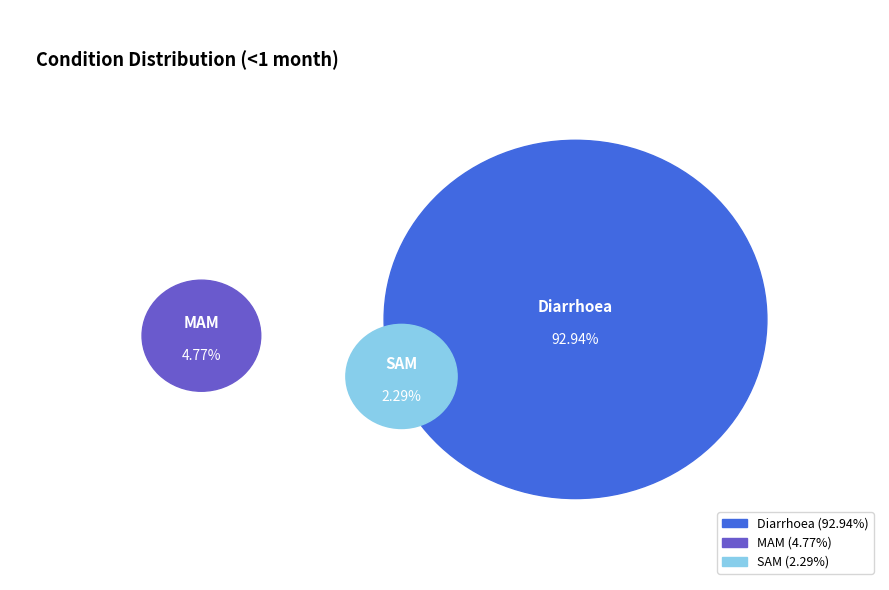

True or false: MAM accounts for 1% of the total.

False